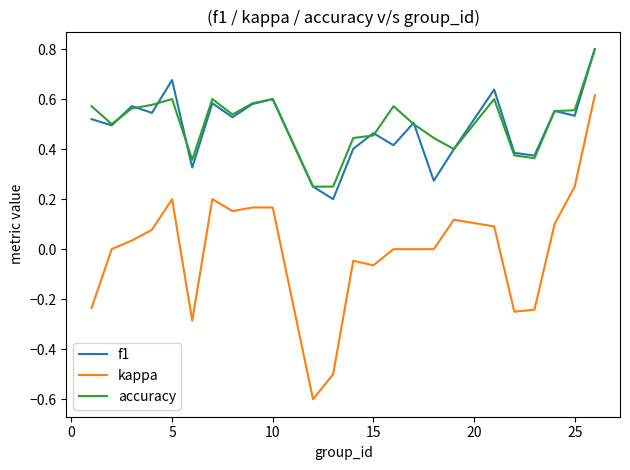

How many series are shown in this chart?

3